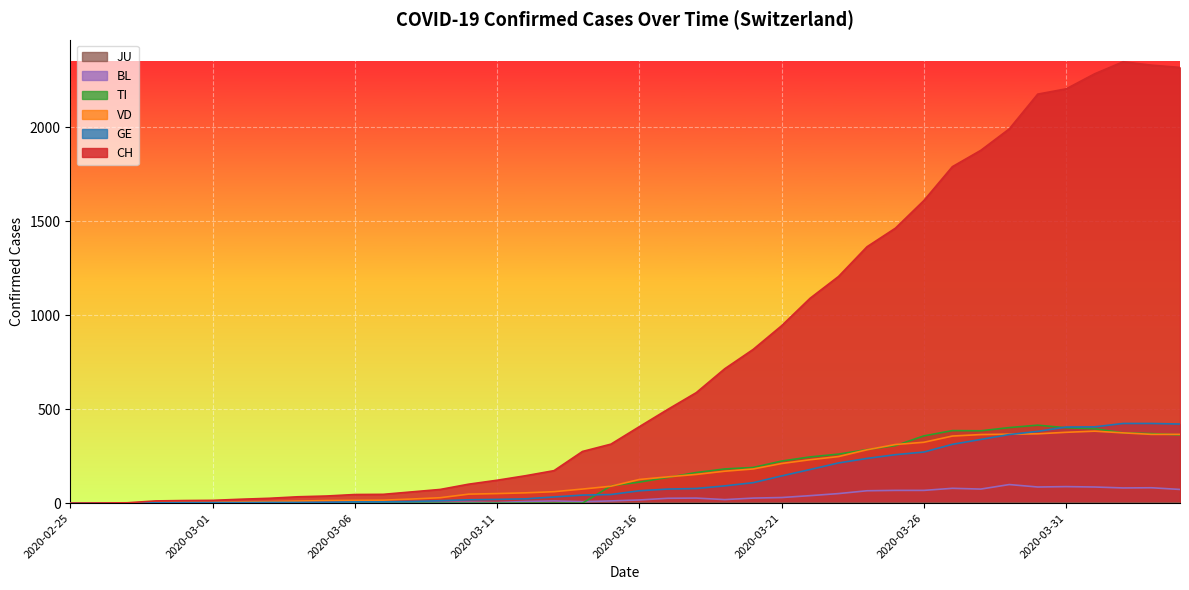

Is the value of TI at 2020-03-28 greater than the value of CH at 2020-02-25?

Yes